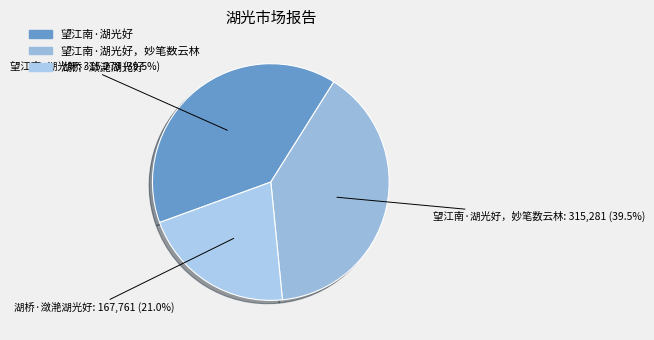

To the nearest percent, what is the difference between the largest and smallest slice percentages?

18%